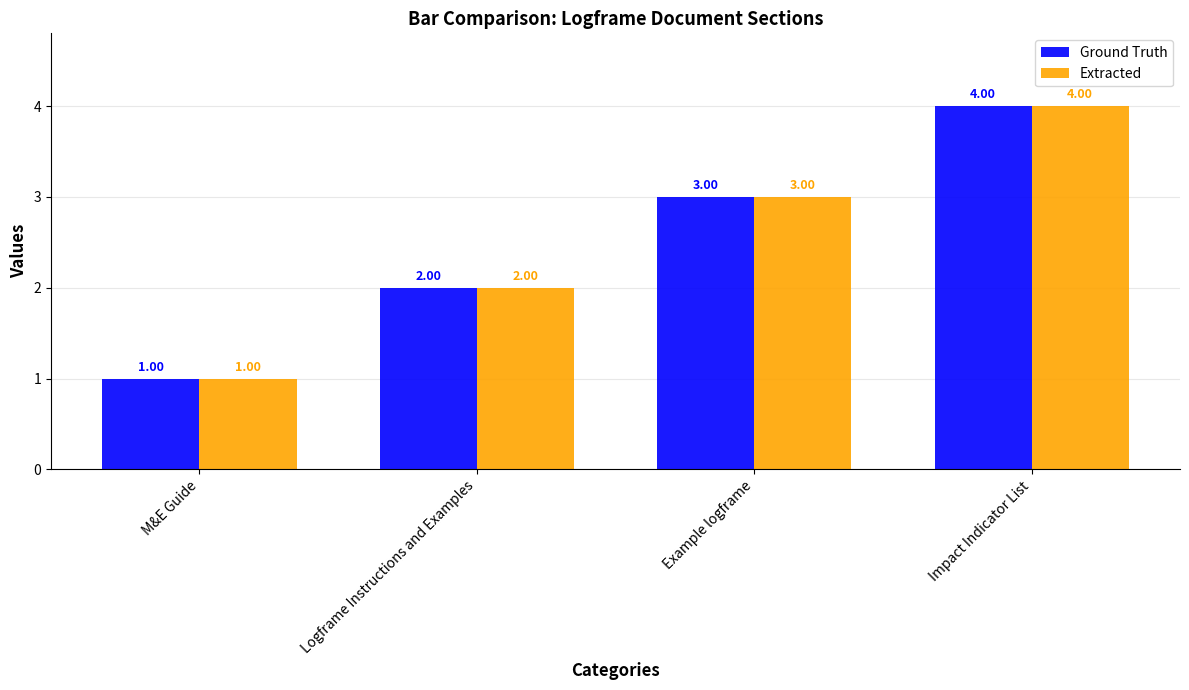

Which label corresponds to the smallest value in the chart?

M&E Guide